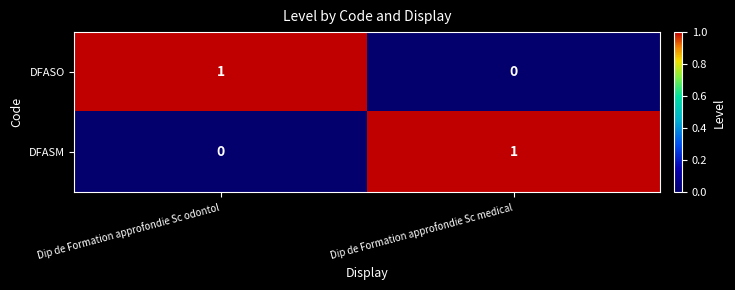

Rank the series at Dip de Formation approfondie Sc medical from lowest to highest value.

DFASO, DFASM